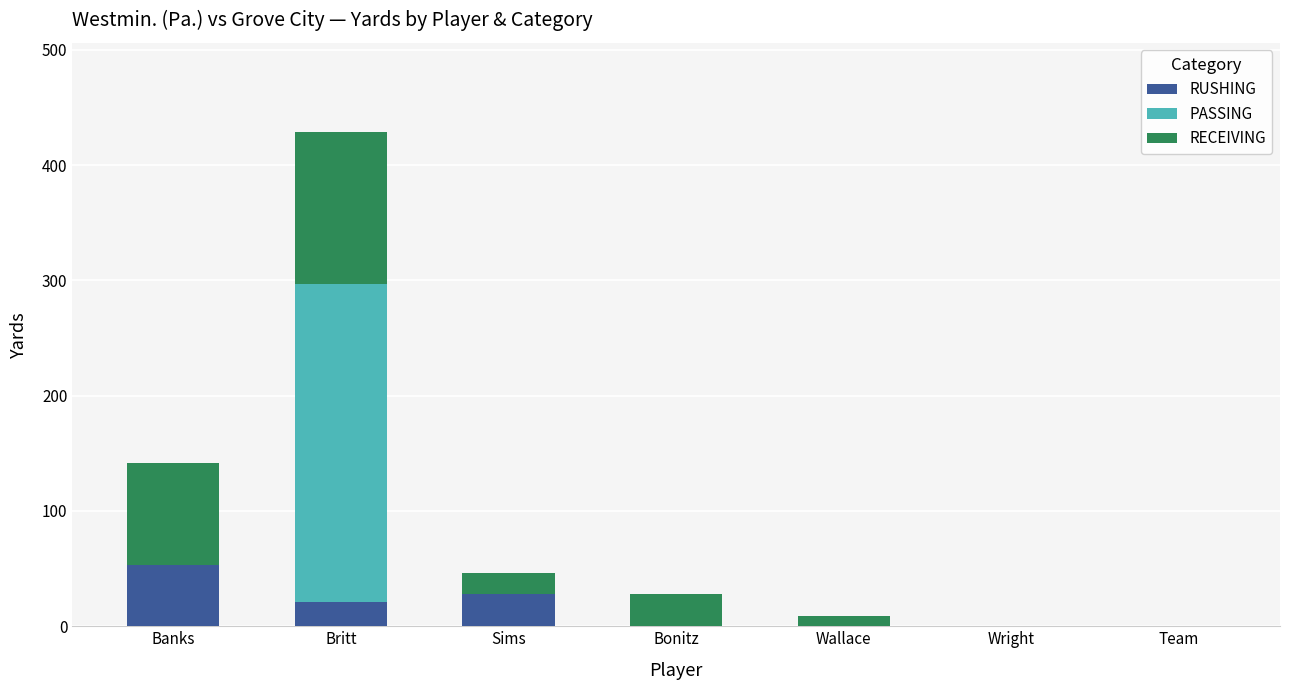

What are all the series names shown in the legend?

RUSHING, PASSING, RECEIVING